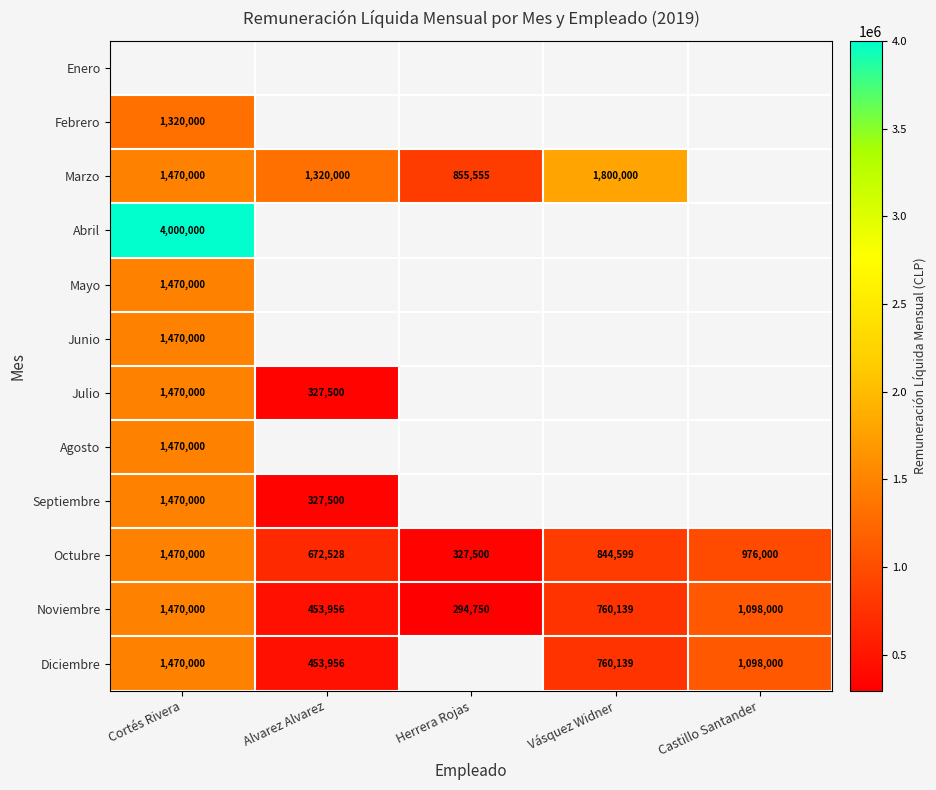

What is the difference between the Octubre values at Herrera Rojas and Cortés Rivera?

1142500